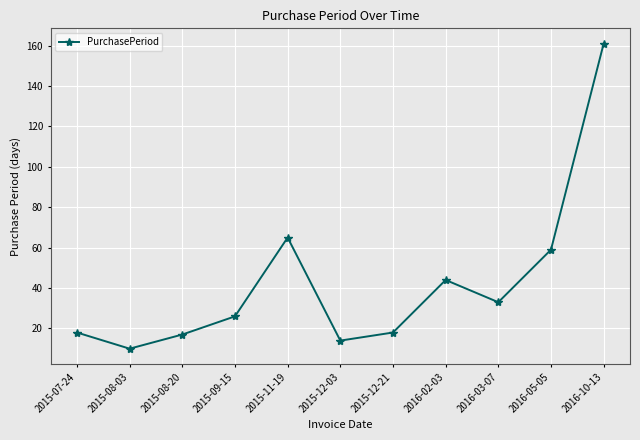

What is the greatest value displayed?

161